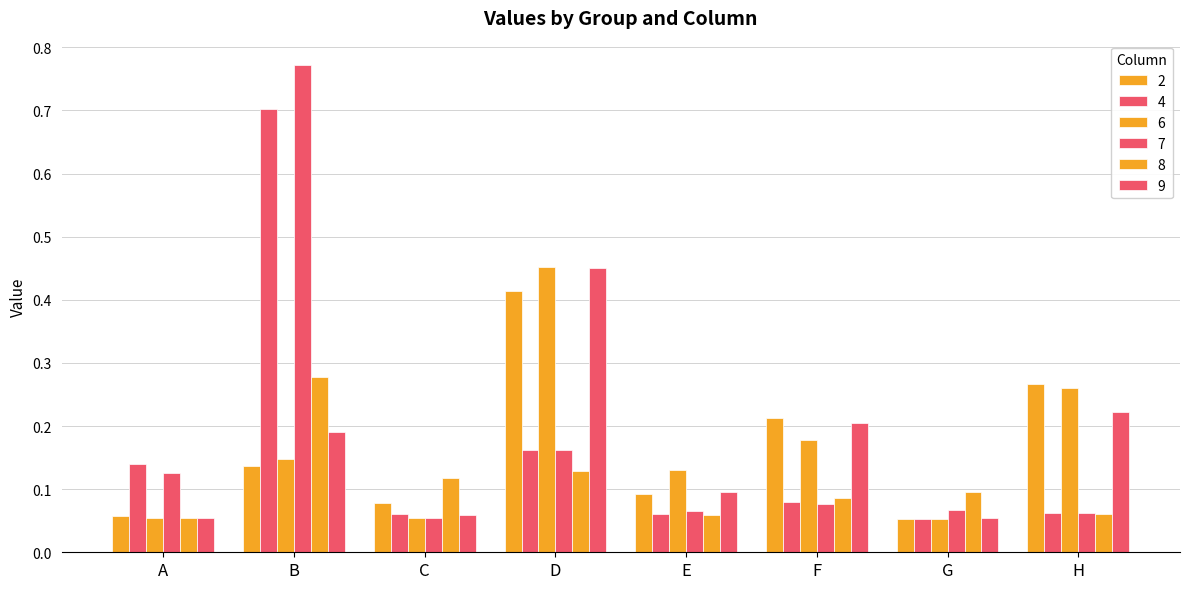

What is the approximate value of 2 at G?

0.1